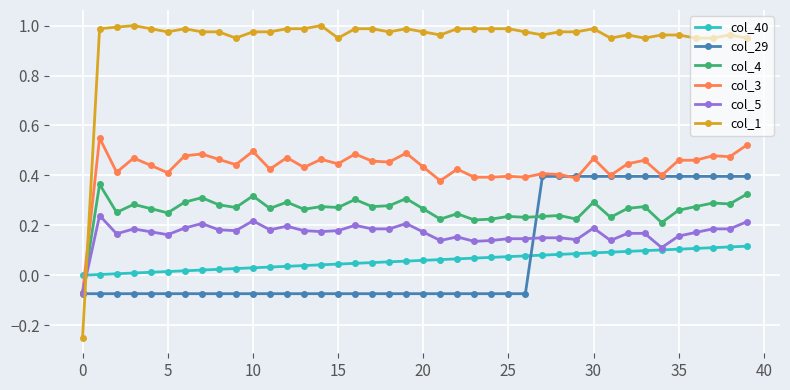

Is this an area chart (filled region under the line)?

No